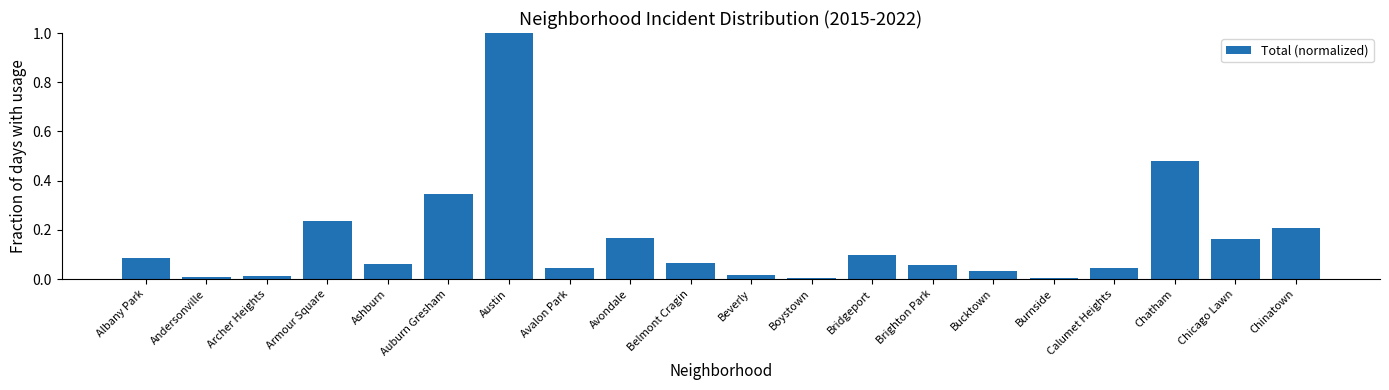

Which has a higher value, Calumet Heights or Belmont Cragin?

Belmont Cragin